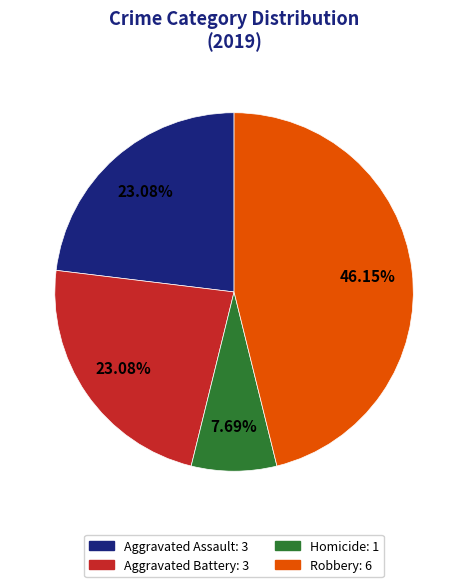

Count the number of slices in the pie.

4